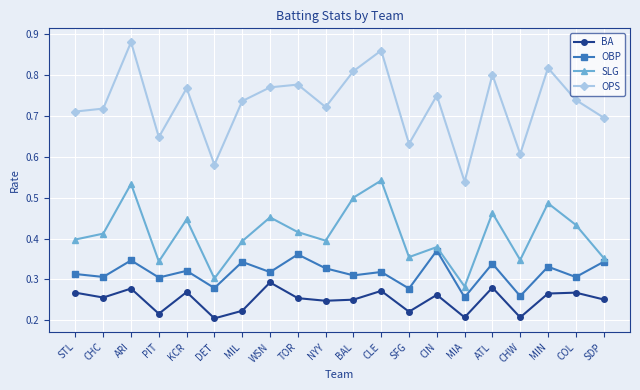

Which category has the lowest value in the SLG series?

MIA